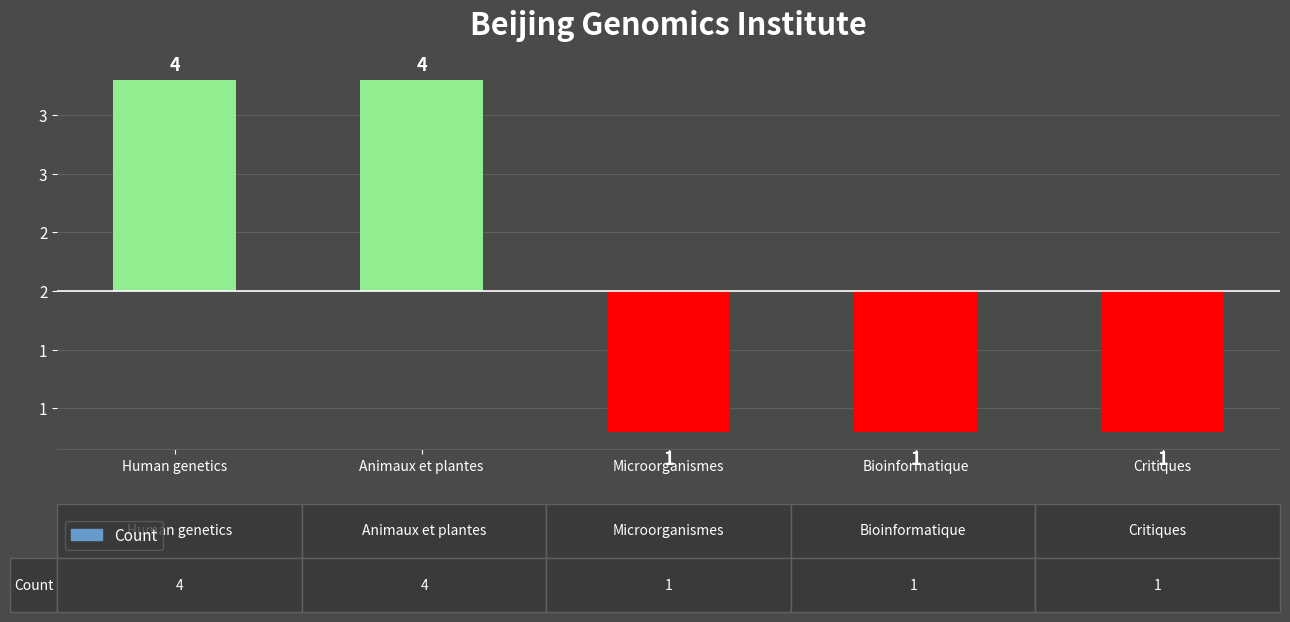

How many distinct data groups are displayed?

1